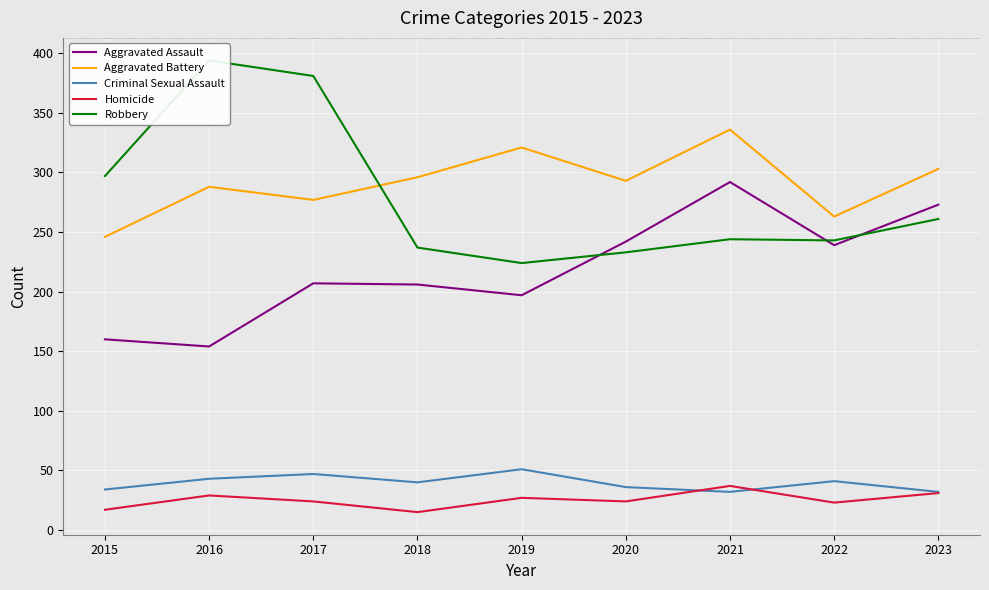

How many series are shown in this chart?

5